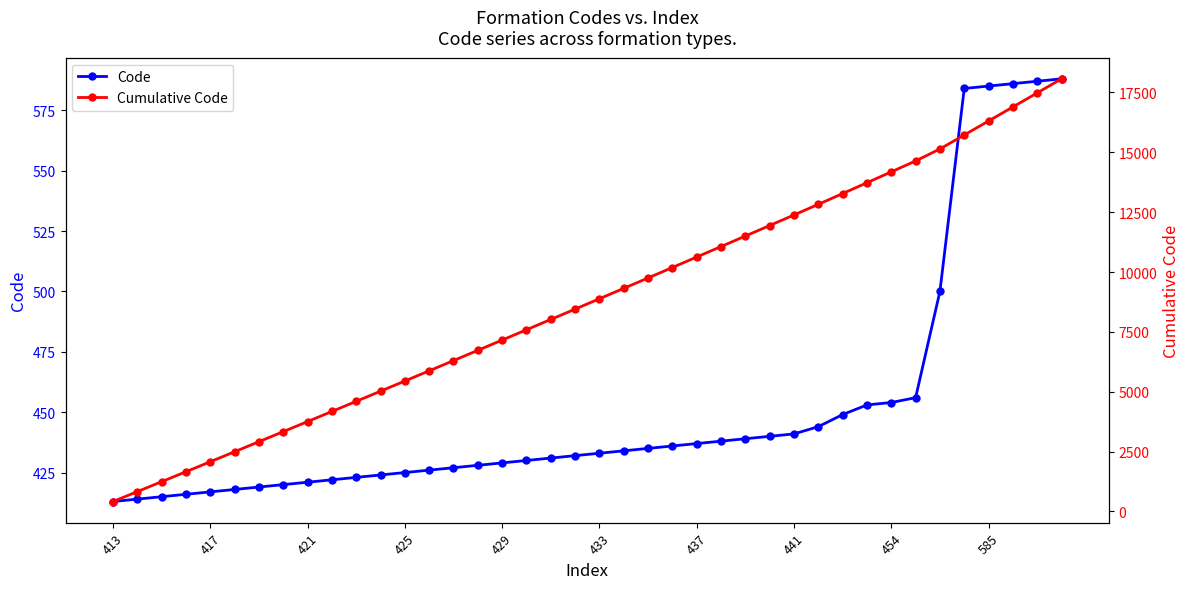

What is the total value across all series at 23?

10624